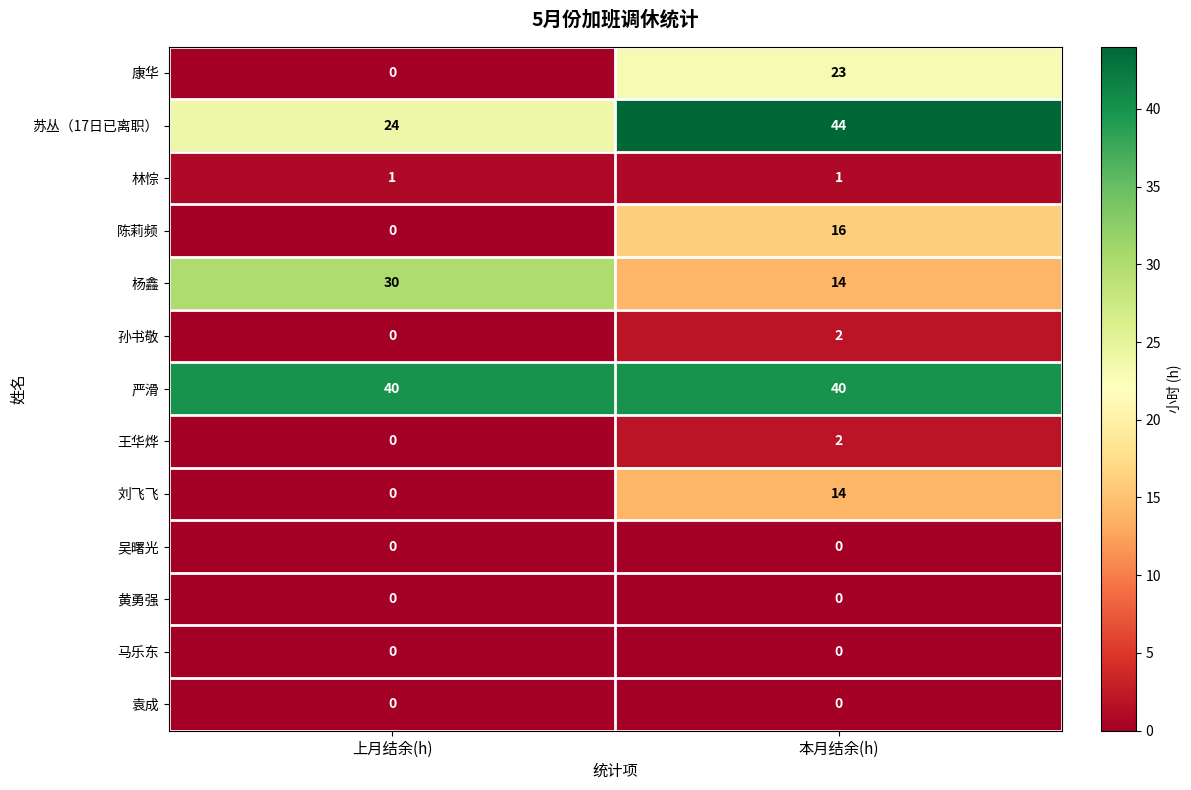

Between 上月结余(h) and 本月结余(h), which series saw the biggest shift?

康华